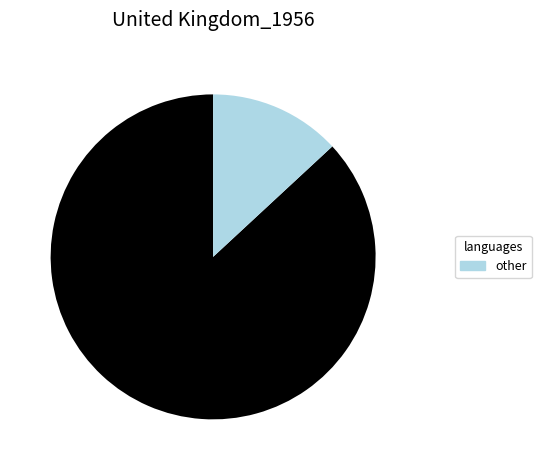

Does any single category account for the majority?

Yes